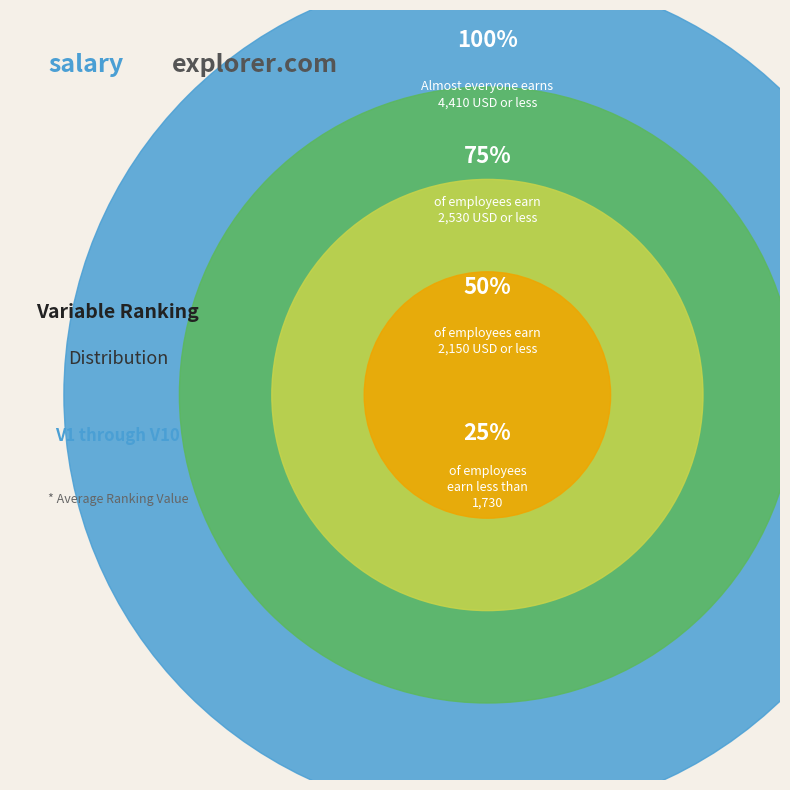

Between V2 and V10, which is larger?

V2